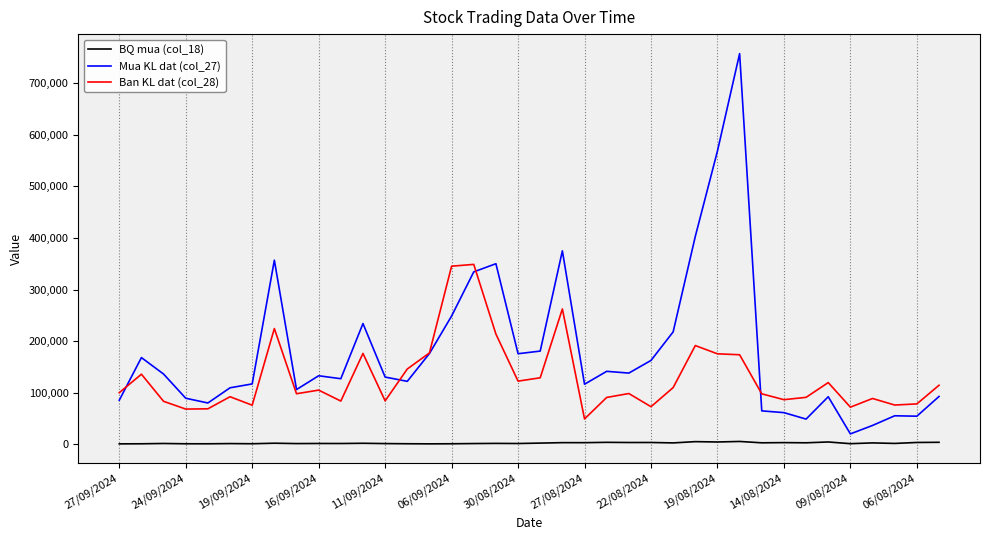

True or false: BQ mua (col_18) and Ban KL dat (col_28) intersect in this chart.

False